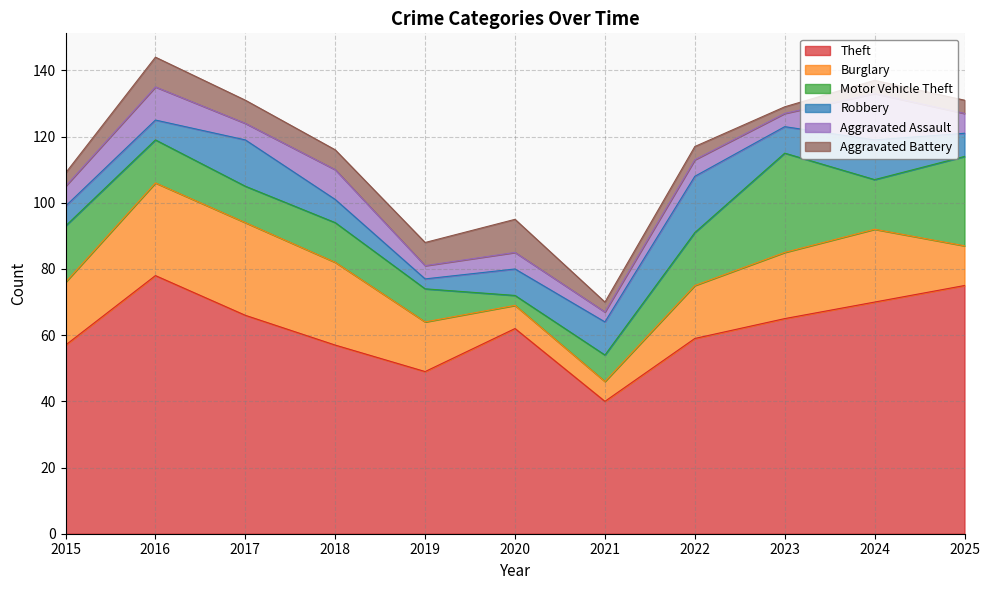

What is the difference between the Motor Vehicle Theft values at 2024 and 2015?

2